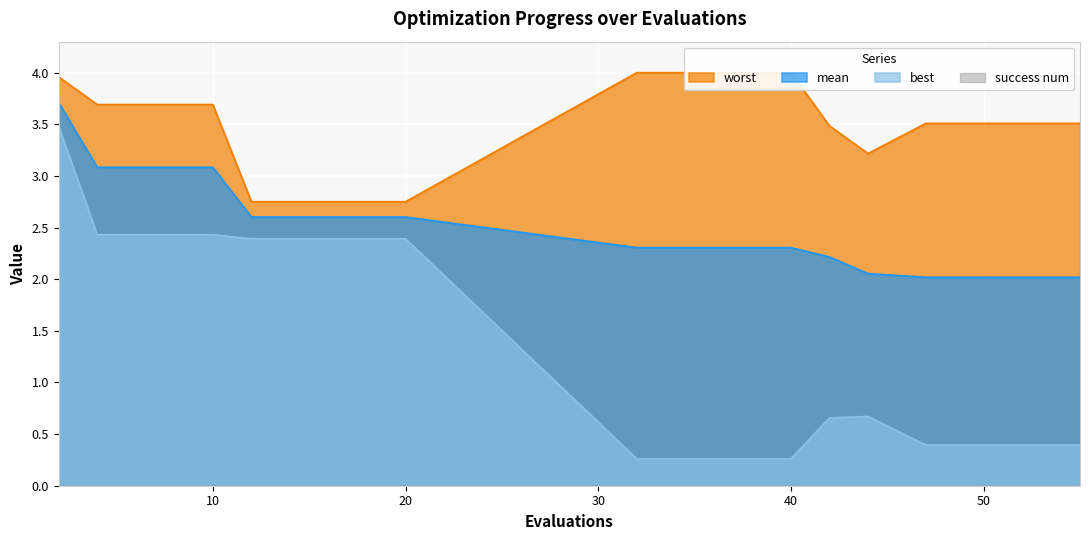

Between 18 and 51, which series saw the biggest shift?

best